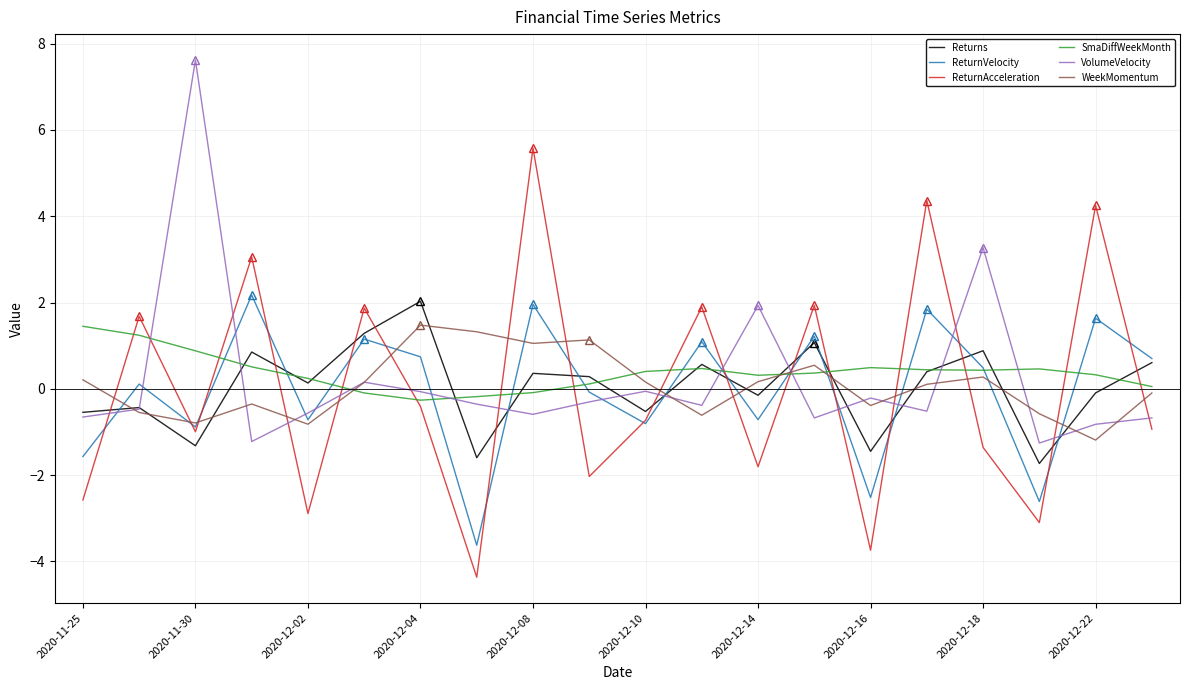

Which series has the largest total across all categories?

SmaDiffWeekMonth